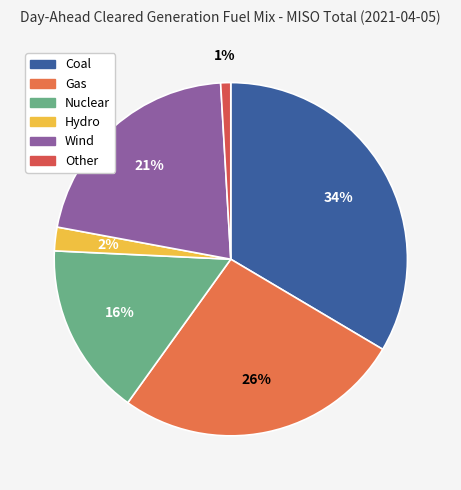

What is the ratio of the value at Other to the value at Nuclear?

0.1